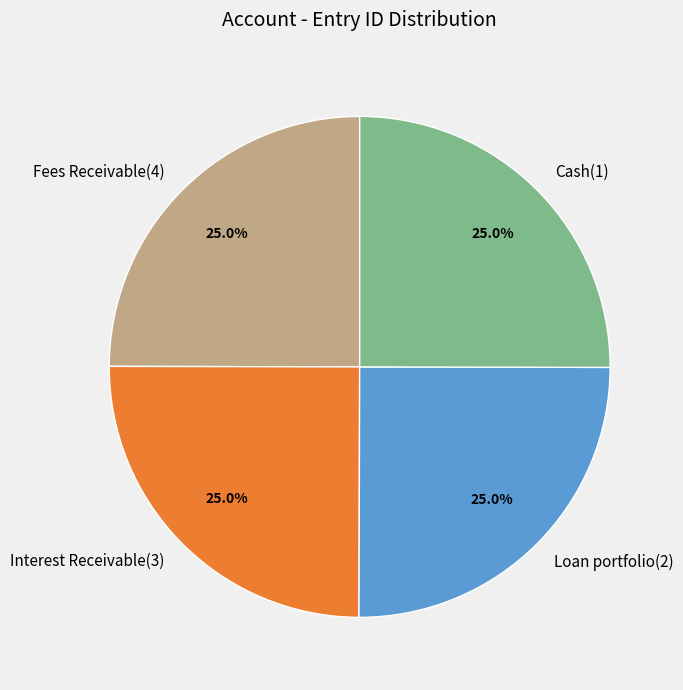

How many segments does this pie chart have?

4